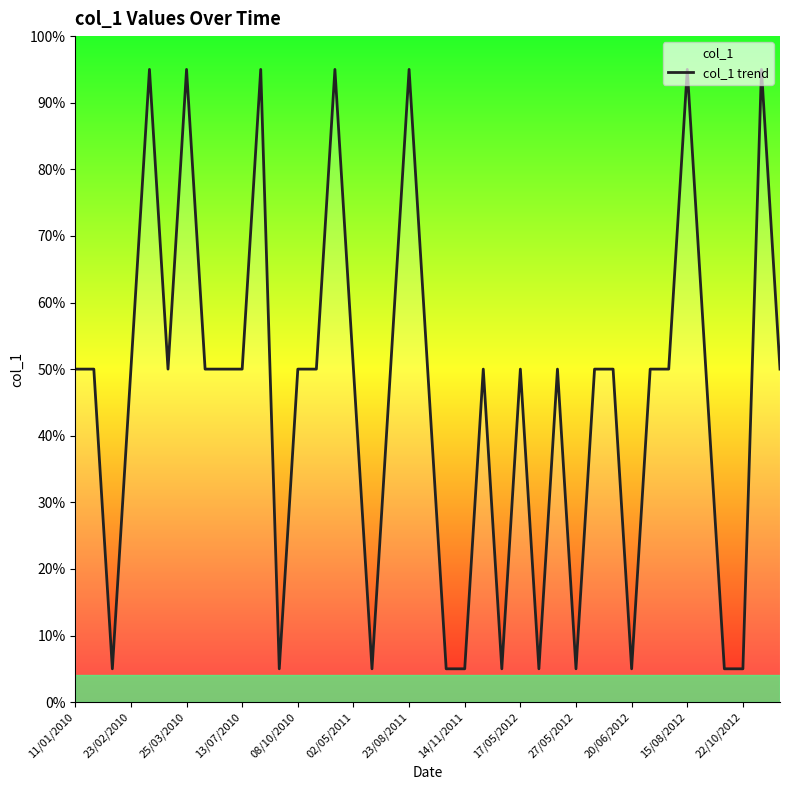

What is the difference between the maximum and minimum values?

90